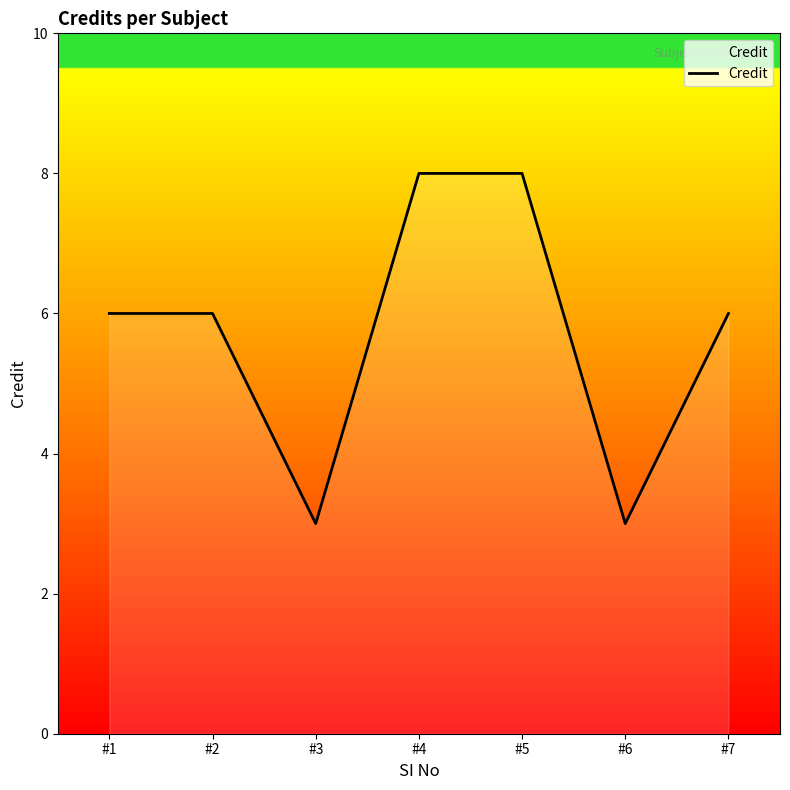

Read the value at #2.

6